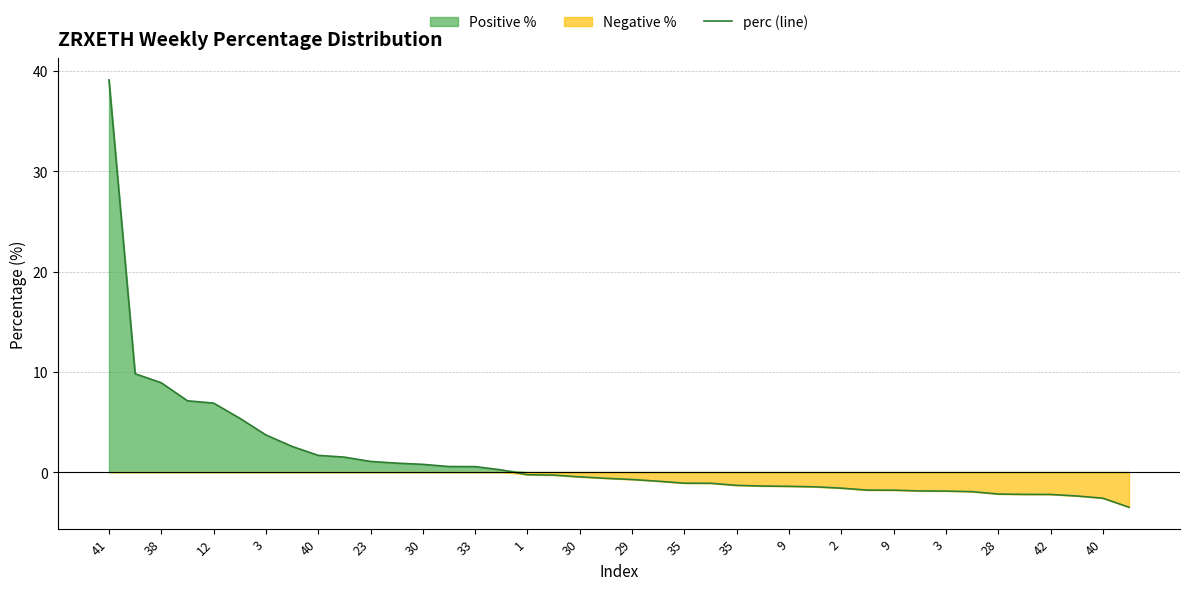

True or false: the data has more than 1 interior local peaks.

False